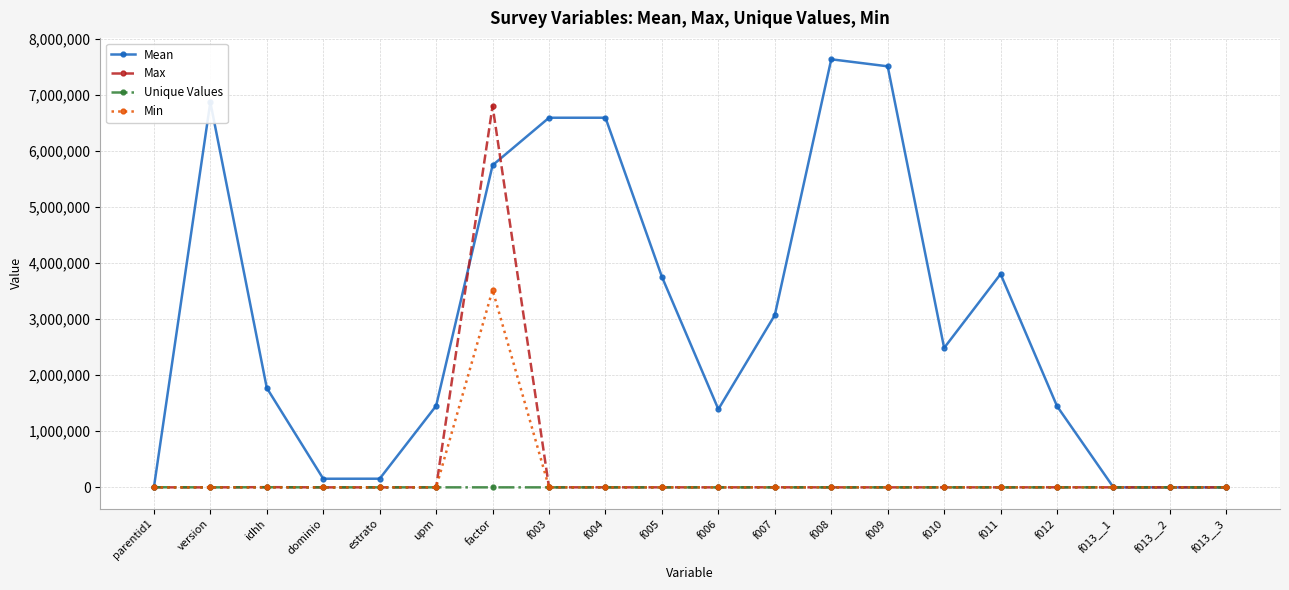

True or false: Min has a value of 1761731.3 at f013__2.

False